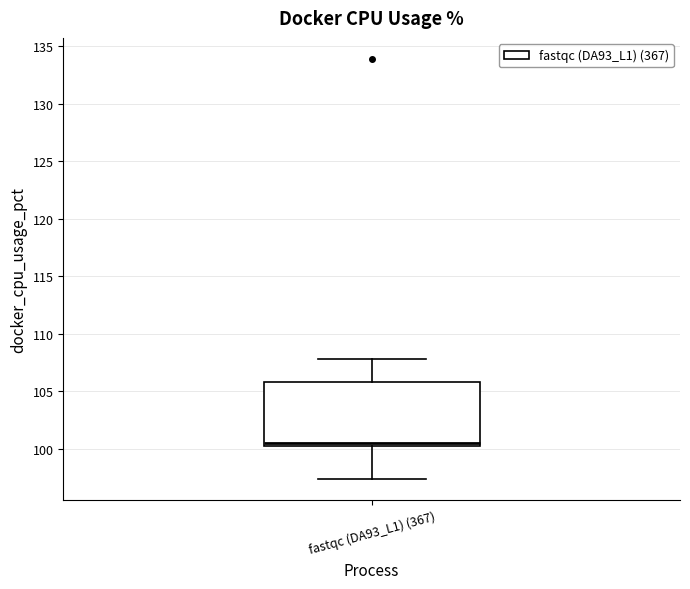

Read this box plot against the y-axis: the position of the median line, the range covered by the box, and the ends of both whiskers. The values are not printed on the chart, so give them approximately, as read against the axis.

median 100.5 (just above the box's lower edge), box 100.5 to 106.0, whiskers 97.5 to 108.0